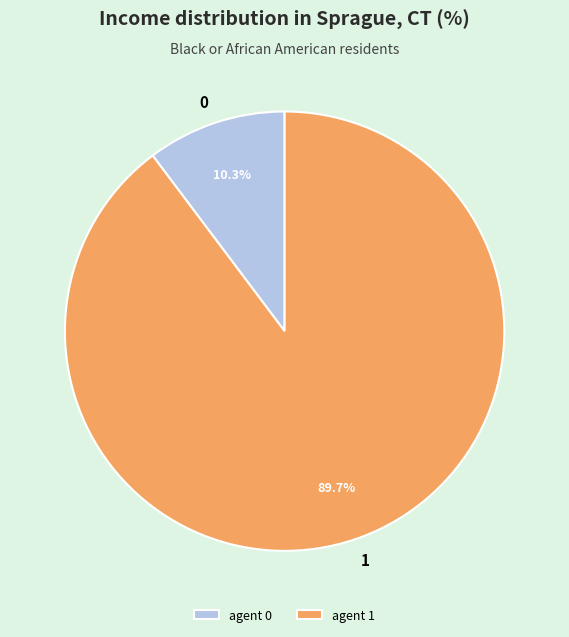

Is the sum of 0 and 1 greater than half?

Yes